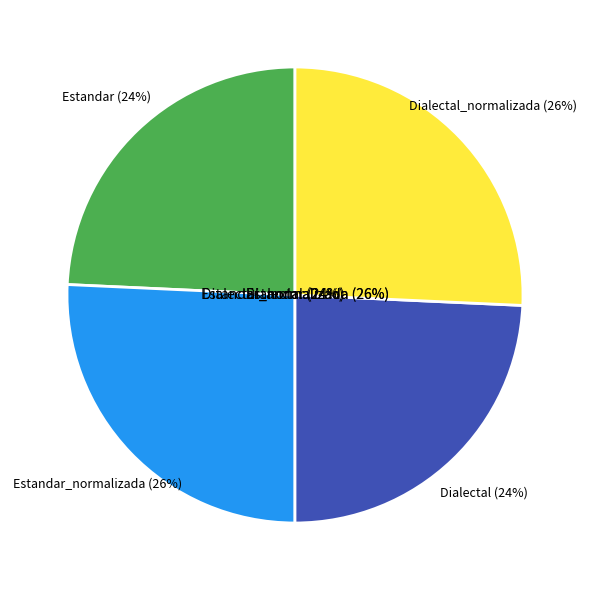

Rank the categories by value from lowest to highest.

Estandar, Dialectal, Estandar_normalizada, Dialectal_normalizada